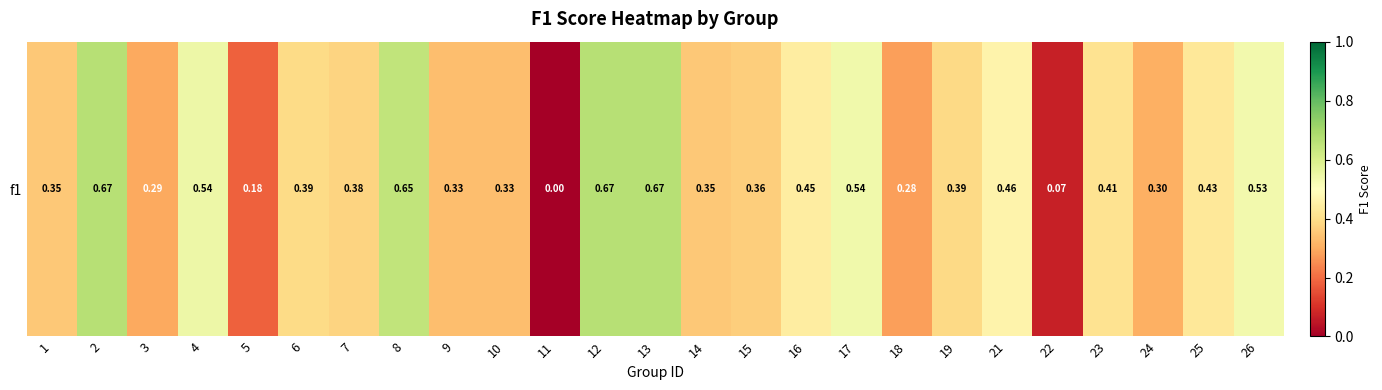

Reading left to right, list all the values displayed in this chart.

1=0.4	2=0.7	3=0.3	4=0.5	5=0.2	6=0.4	7=0.4	8=0.6	9=0.3	10=0.3	11=0.0	12=0.7	13=0.7	14=0.4	15=0.4	16=0.4	17=0.5	18=0.3	19=0.4	21=0.5	22=0.1	23=0.4	24=0.3	25=0.4	26=0.5